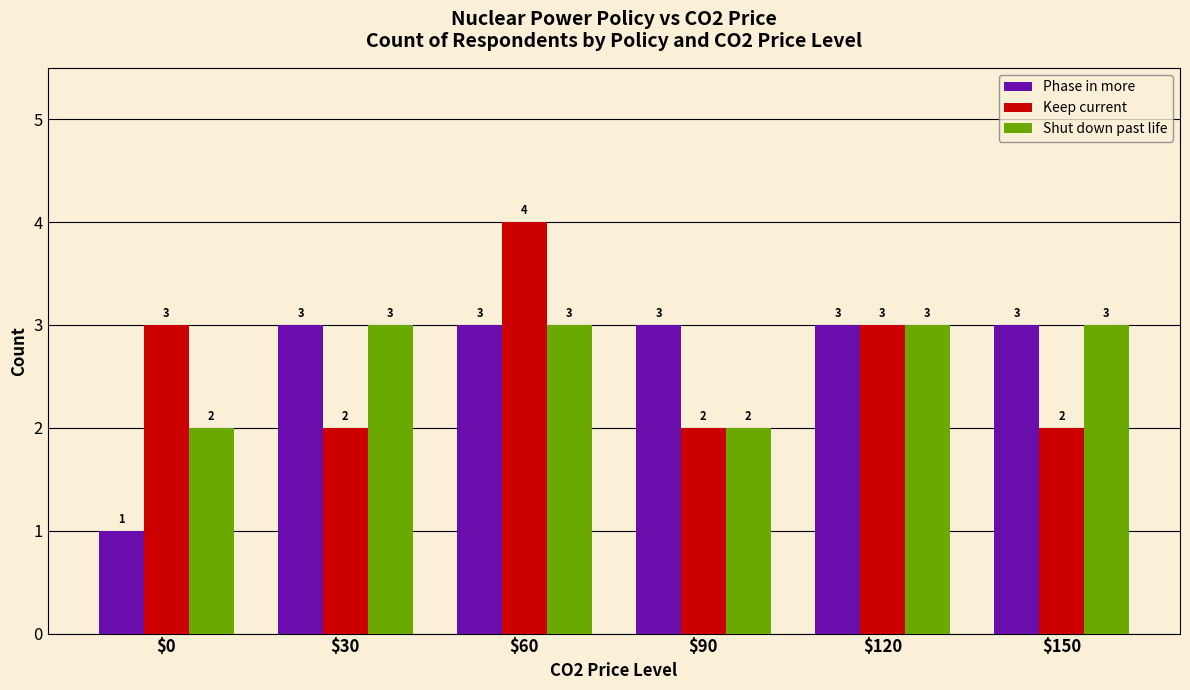

Reading left to right, extract all data points from this chart.

Phase in more: $0=1	$30=3	$60=3	$90=3	$120=3	$150=3
Keep current: $0=3	$30=2	$60=4	$90=2	$120=3	$150=2
Shut down past life: $0=2	$30=3	$60=3	$90=2	$120=3	$150=3